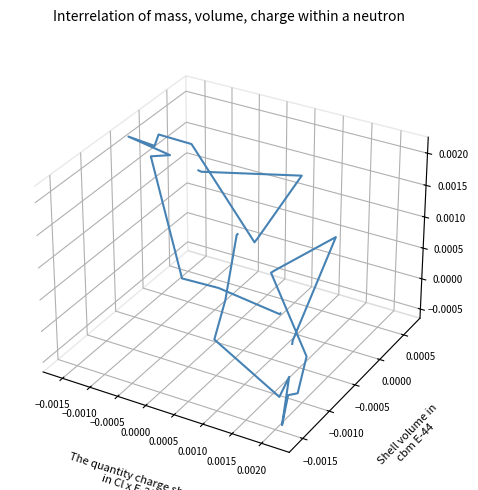

List the series in order of their overall mean, highest first.

y, x